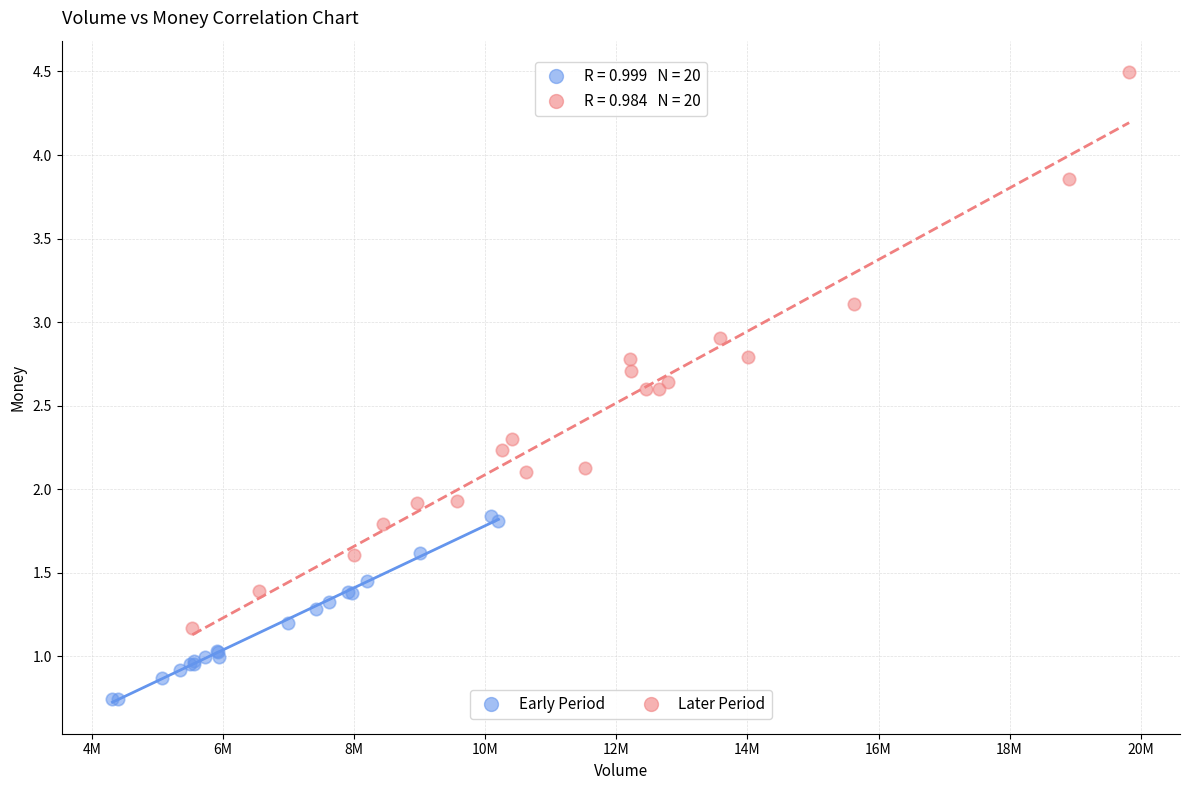

Which series contains the highest Y value?

Later Period